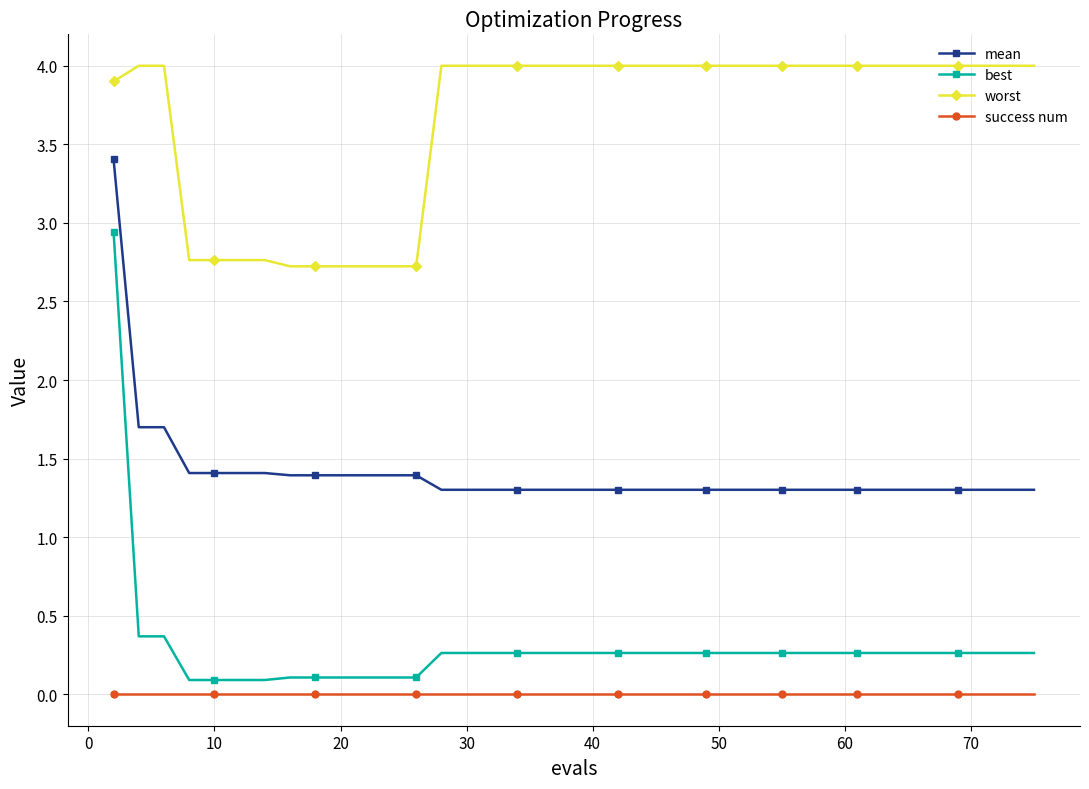

True or false: mean and worst cross at least once.

False